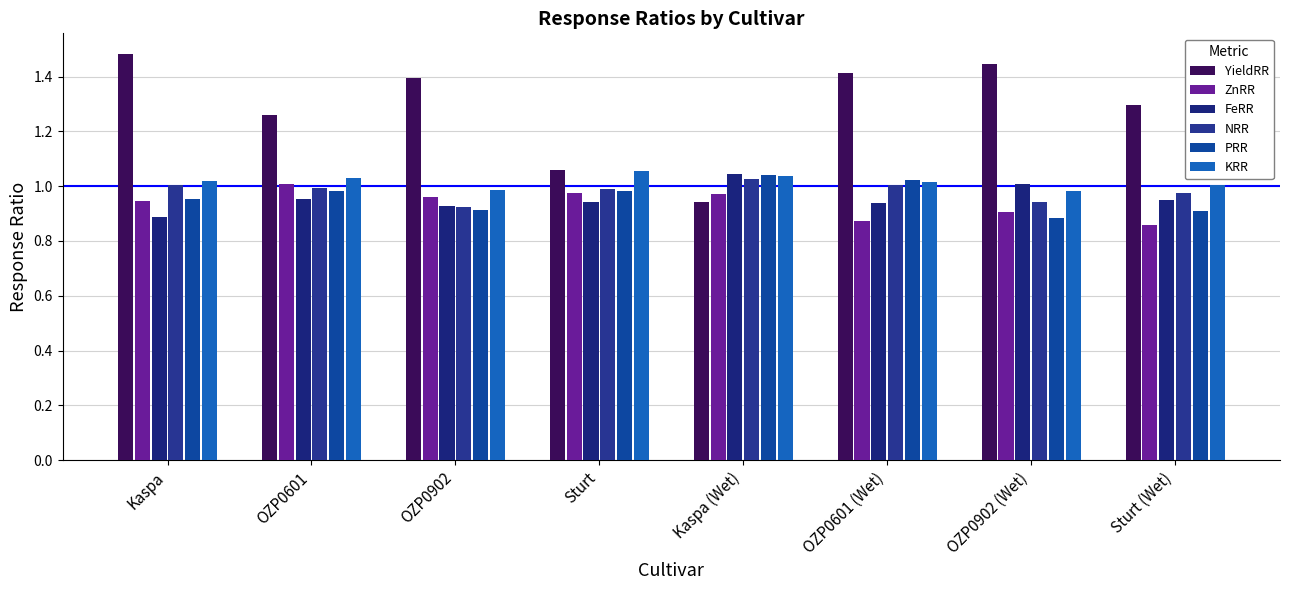

What is the difference between the PRR values at Kaspa (Wet) and Kaspa?

0.1